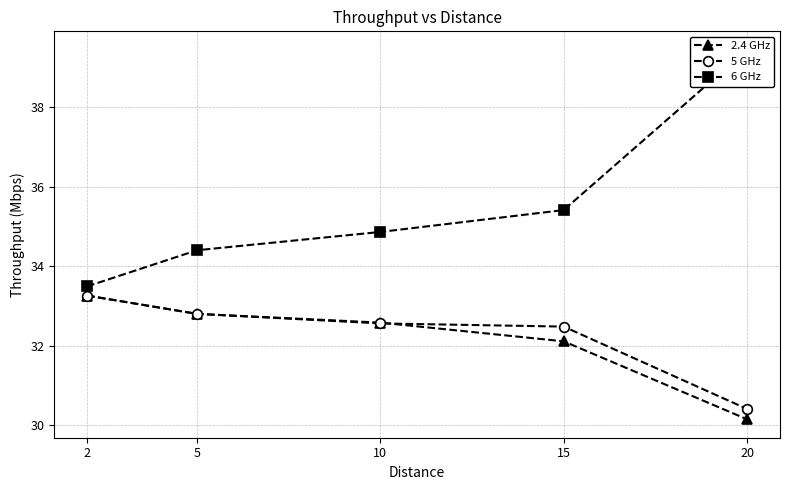

At which category is the sum across all series the highest?

2